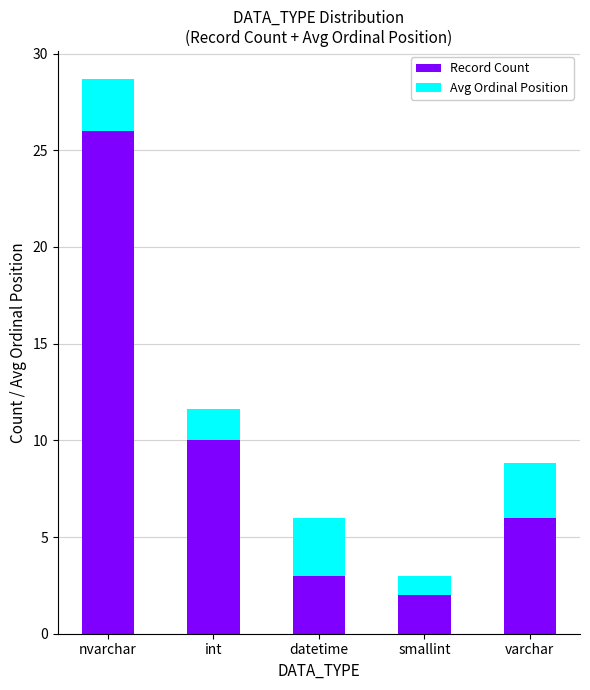

What are all the series names shown in the legend?

Record Count, Avg Ordinal Position